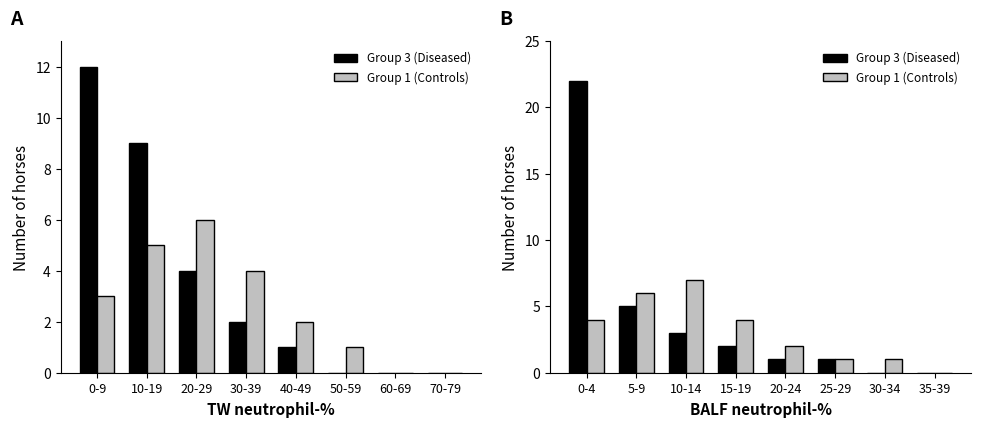

Rank the series at 10-14 from highest to lowest value.

Group 1 (Controls), Group 3 (Diseased)